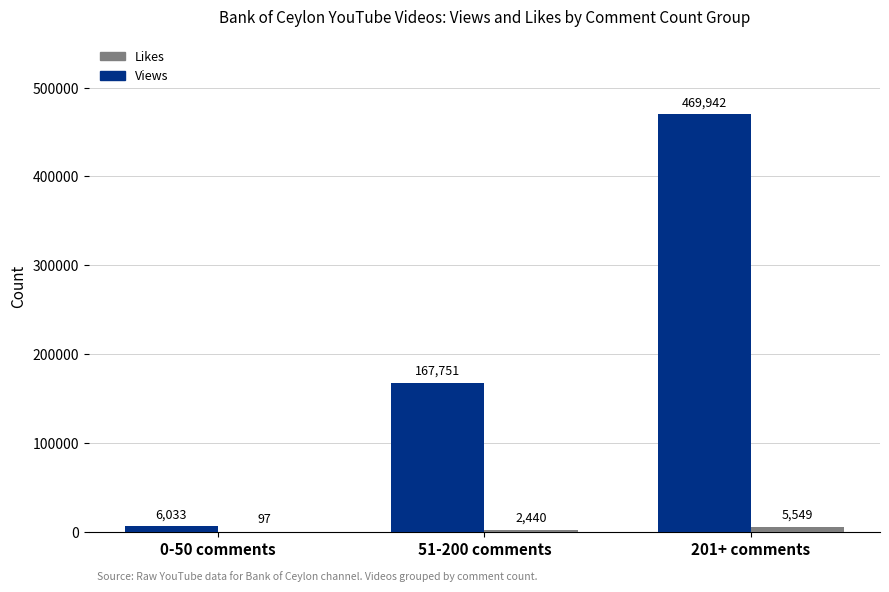

Which series changed the most between 51-200 comments and 201+ comments?

Views